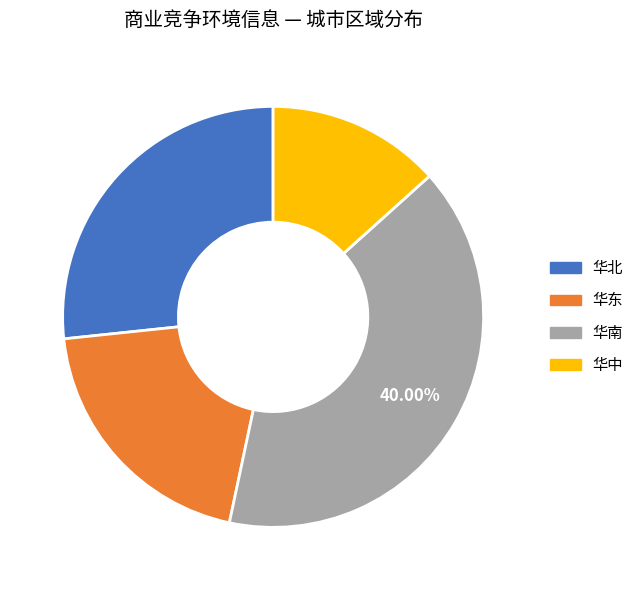

Is the sum of 华东 and 华北 greater than half?

No